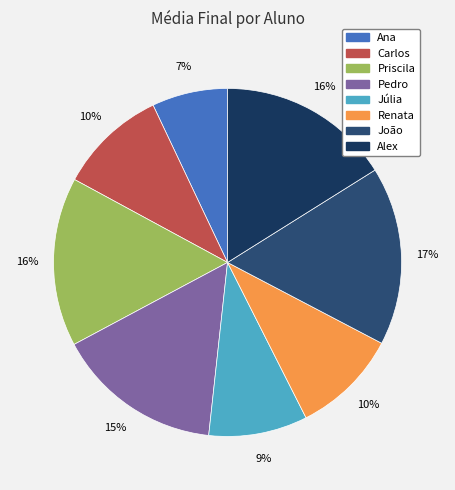

What percentage is the Ana slice, to the nearest percent?

7%